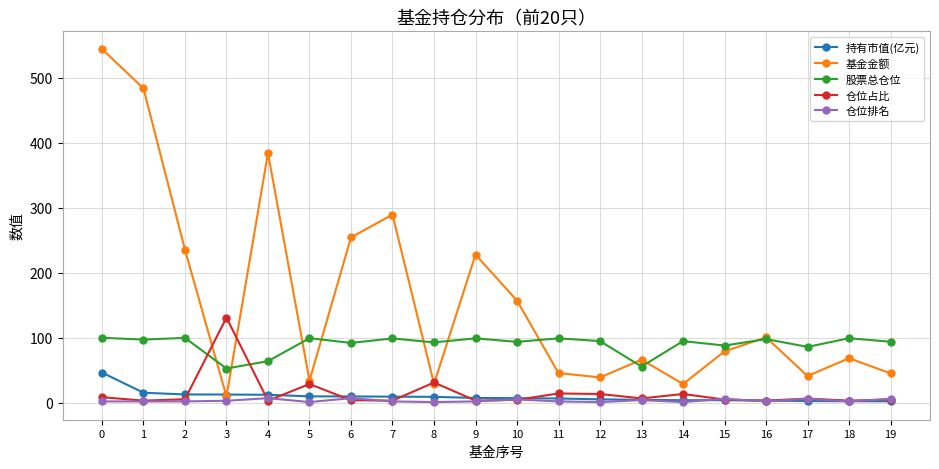

What is the sum of the 仓位占比 values at 11 and 4?

17.4